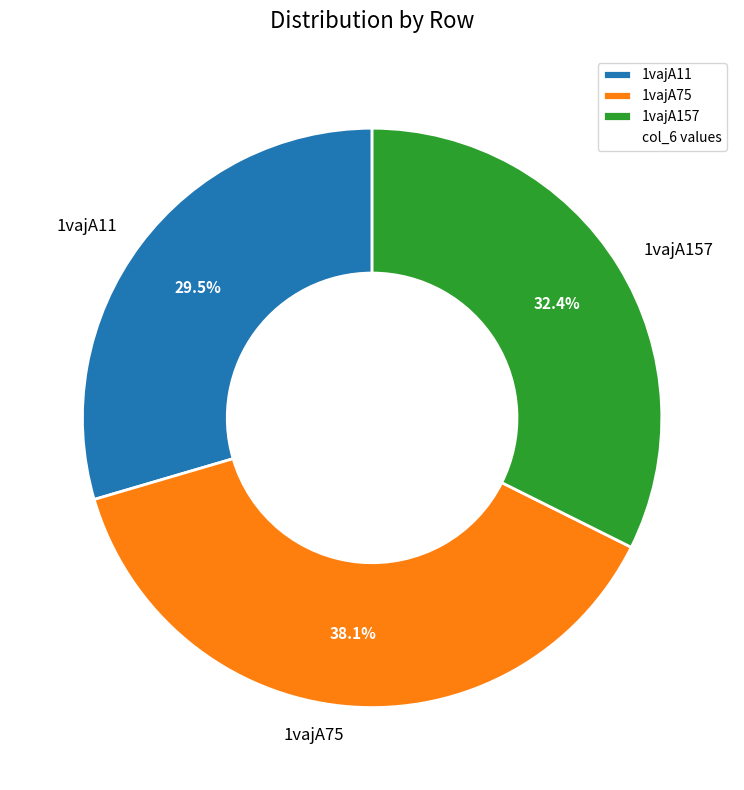

The 1vajA157 slice represents 27% of the pie. True or false?

False